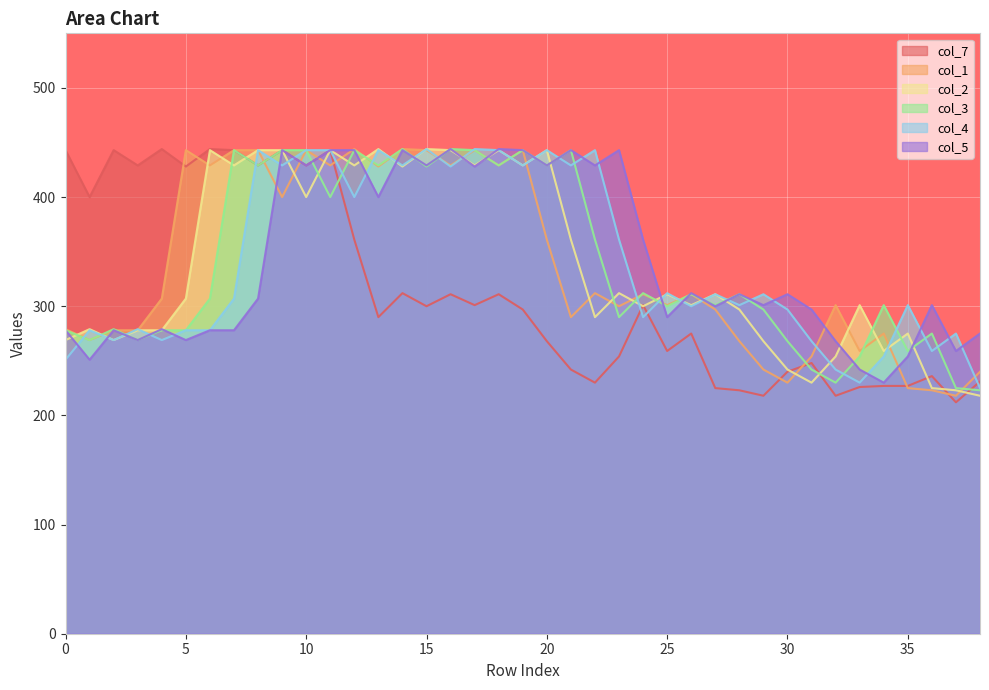

How many lines are shown in the chart?

6